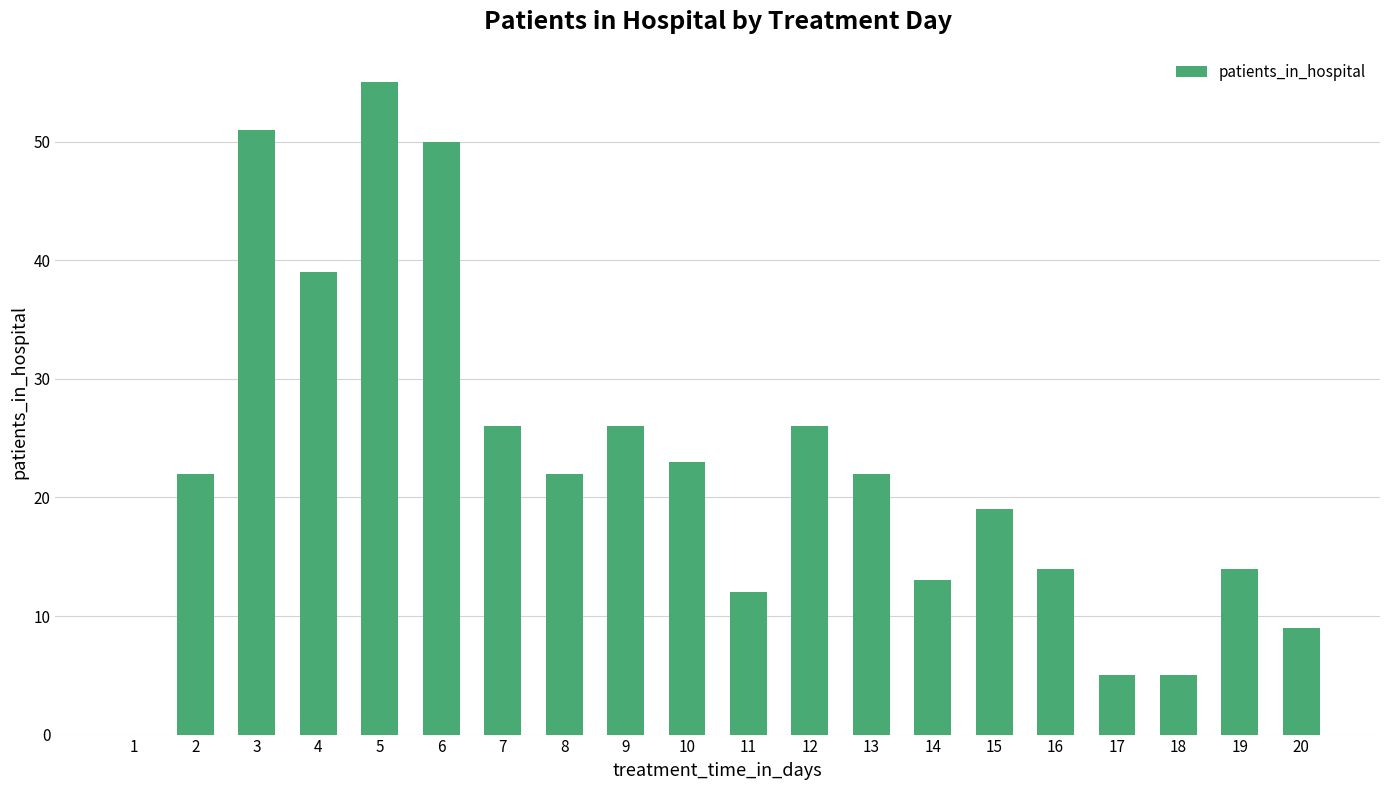

What is the change in value from 11 to 13?

+10